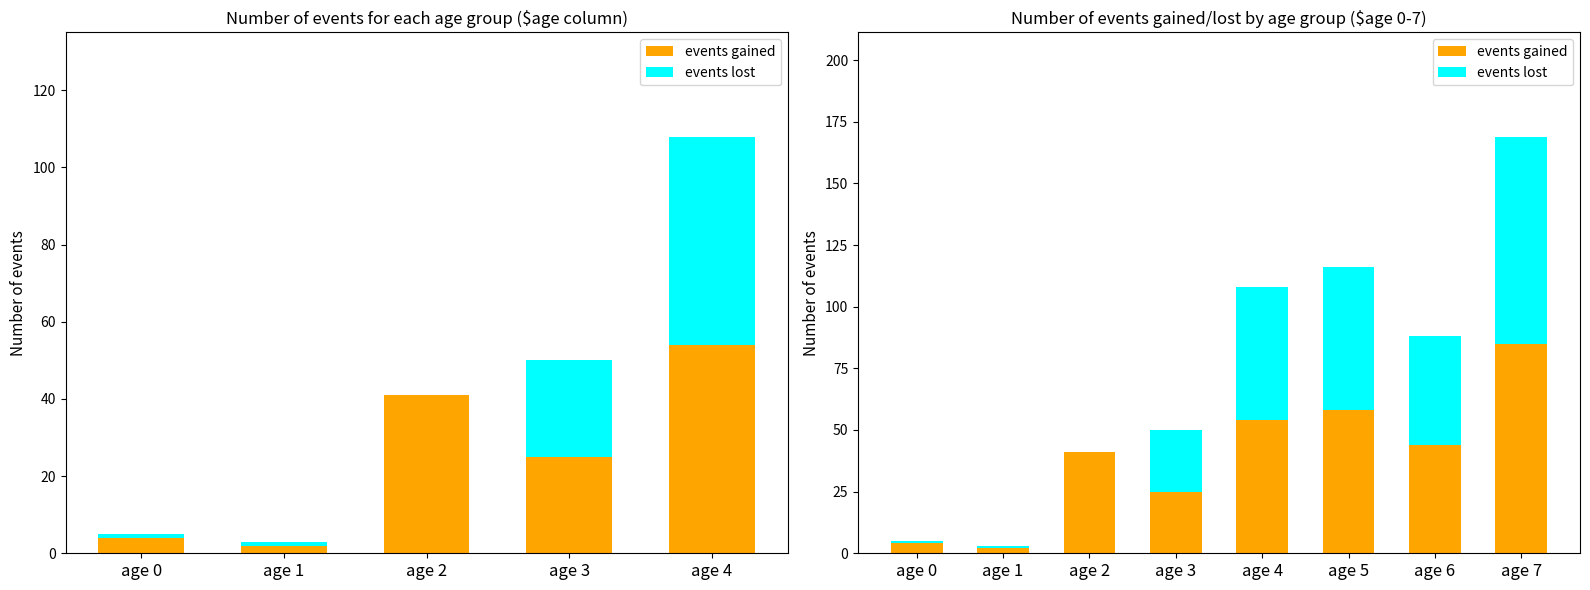

True or false: events lost has a value of 1 at age 1.

True